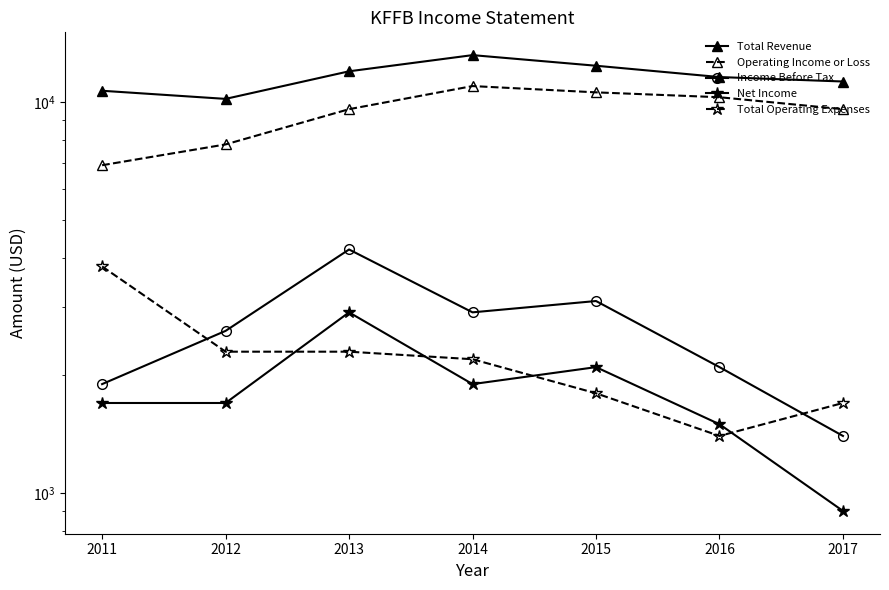

List the series in order of their peak value, lowest first.

Net Income, Total Operating Expenses, Income Before Tax, Operating Income or Loss, Total Revenue